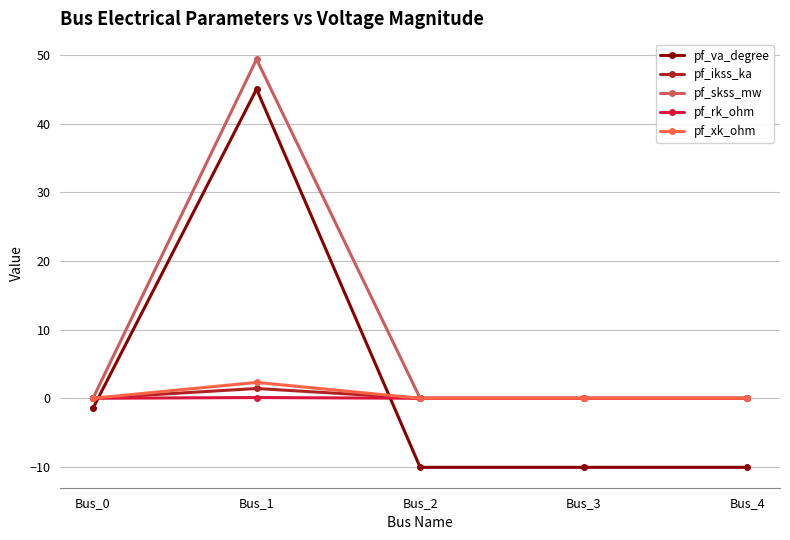

What is the value of the pf_va_degree point at the 2nd from the left?

45.0